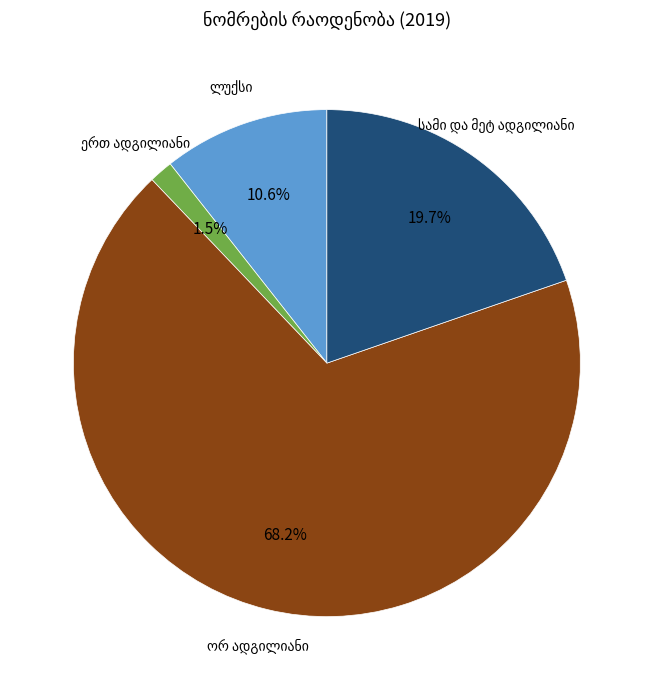

To the nearest percent, what is the average slice percentage?

25%